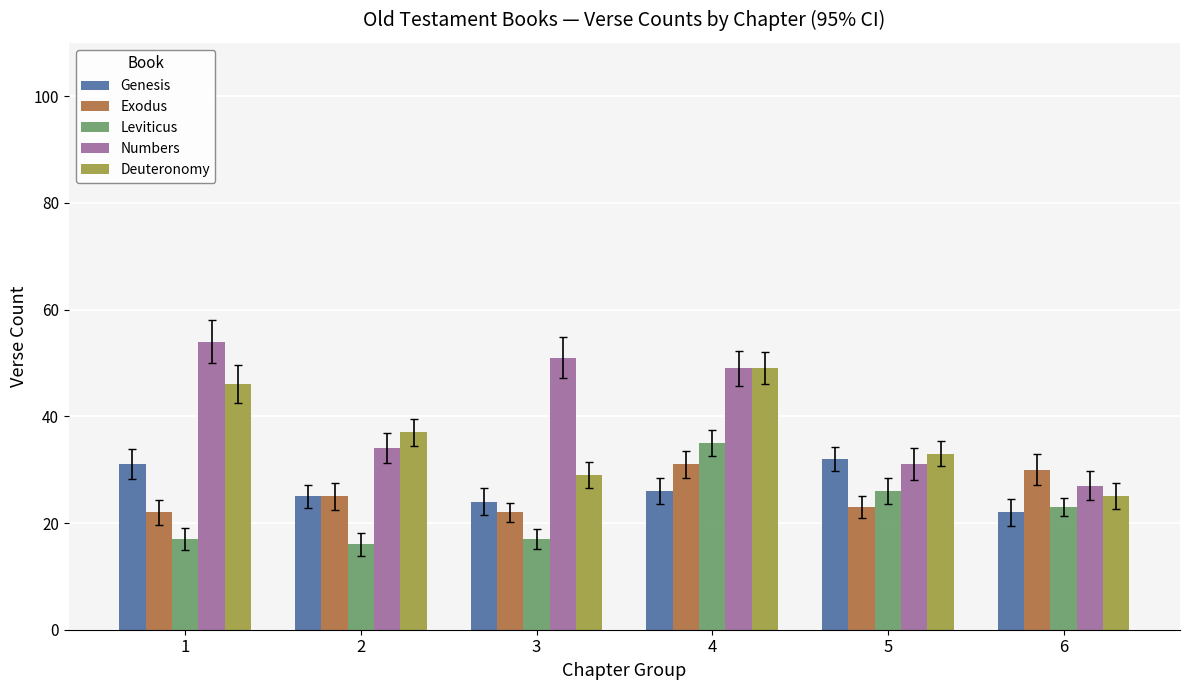

Reading right to left, extract all data points from this chart.

Genesis: 22	32	26	24	25	31
Exodus: 30	23	31	22	25	22
Leviticus: 23	26	35	17	16	17
Numbers: 27	31	49	51	34	54
Deuteronomy: 25	33	49	29	37	46